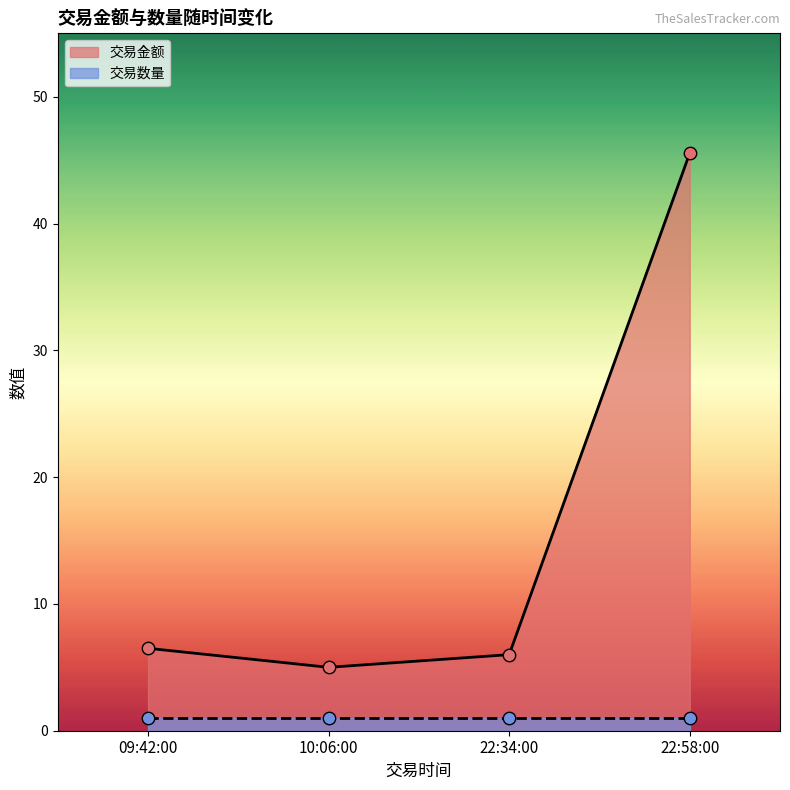

The value of 交易金额 at 09:42:00 is 6.5. True or false?

True